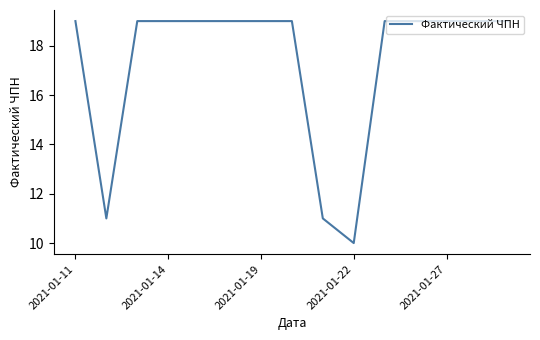

How many lines are shown in the chart?

1